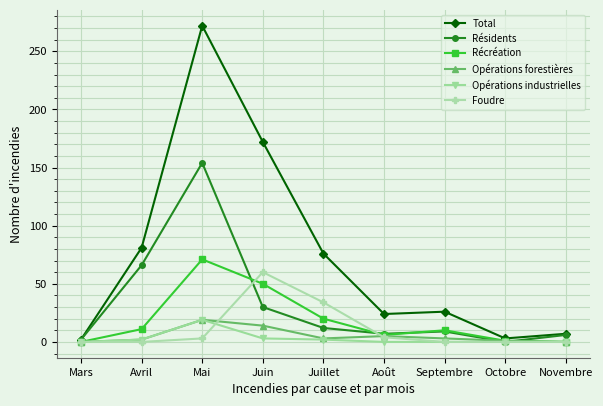

The Foudre series shows 88 at Juin. True or false?

False